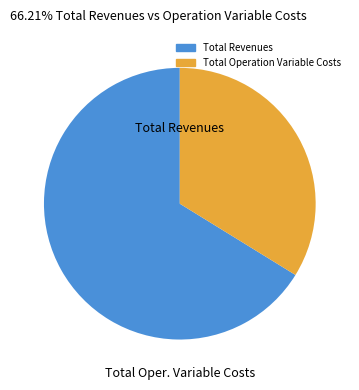

Does any single category account for the majority?

Yes